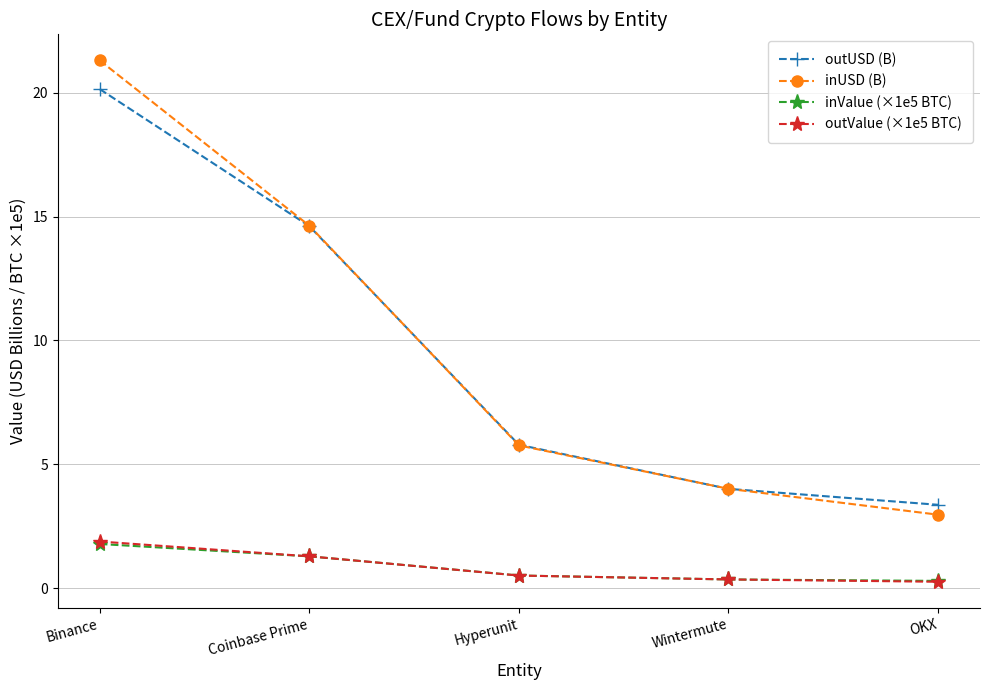

After their last crossing, which series has the higher values: inUSD (B) or outUSD (B)?

outUSD (B)